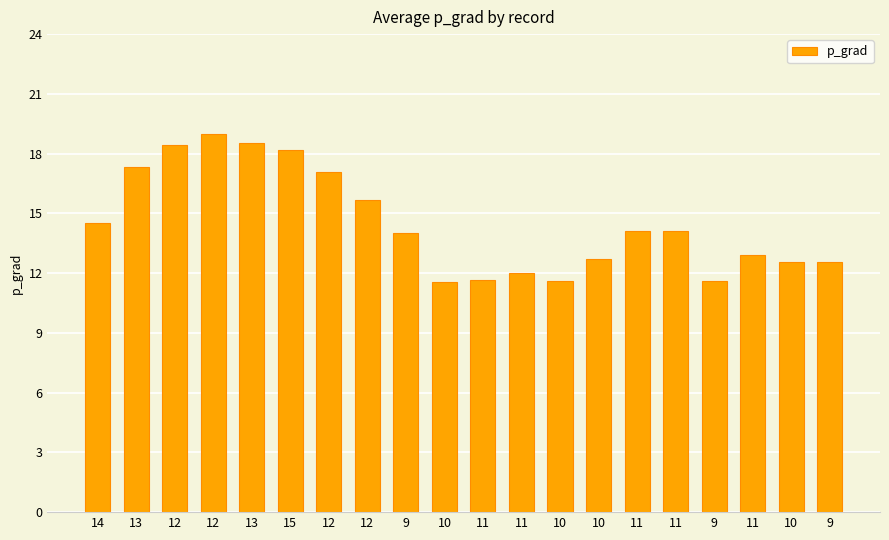

Reading left to right, list all the values displayed in this chart.

14=14.5	13=17.3	12=18.4	12=19.0	13=18.5	15=18.2	12=17.1	12=15.7	9=14.0	10=11.6	11=11.7	11=12.0	10=11.6	10=12.7	11=14.1	11=14.1	9=11.6	11=12.9	10=12.6	9=12.6